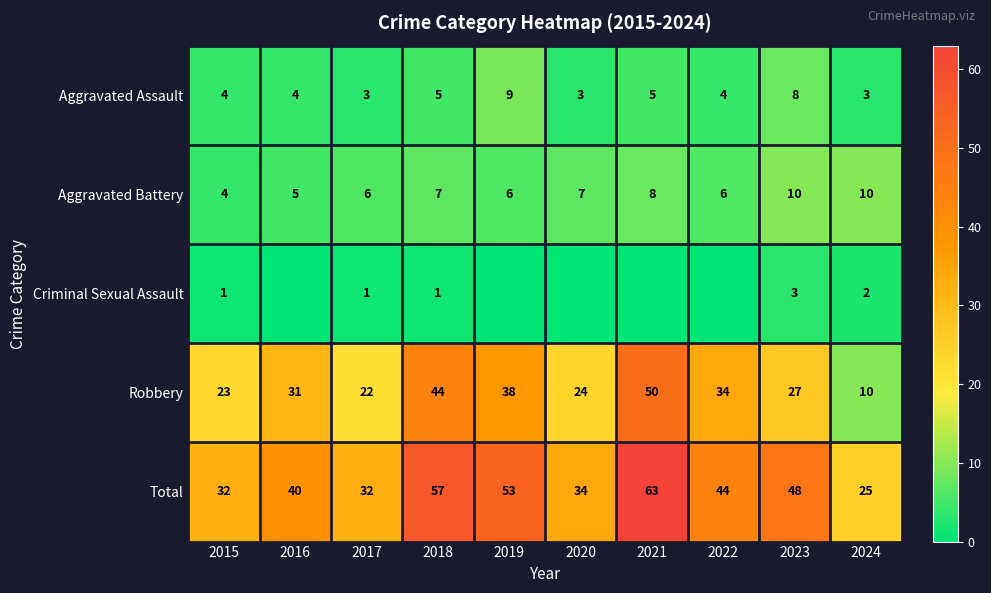

What is the lowest value of the Aggravated Battery series?

4